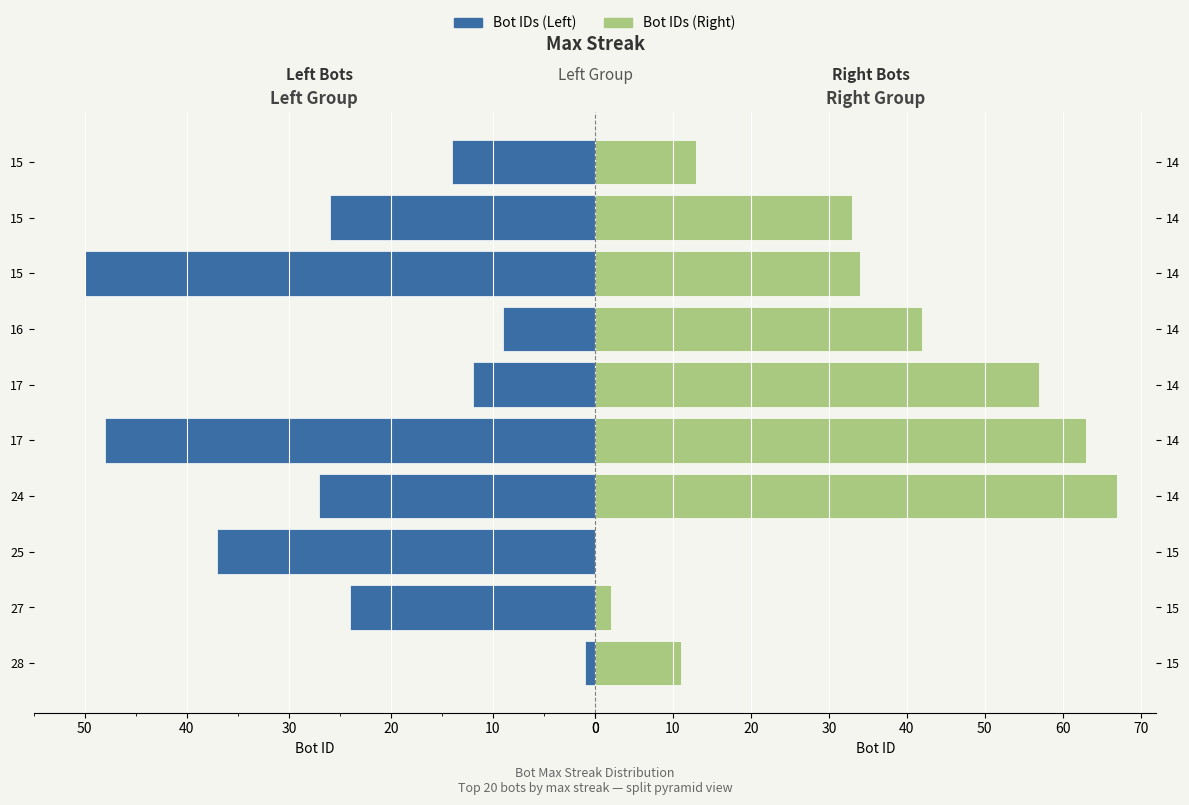

At how many categories does at least one series exceed 47?

4